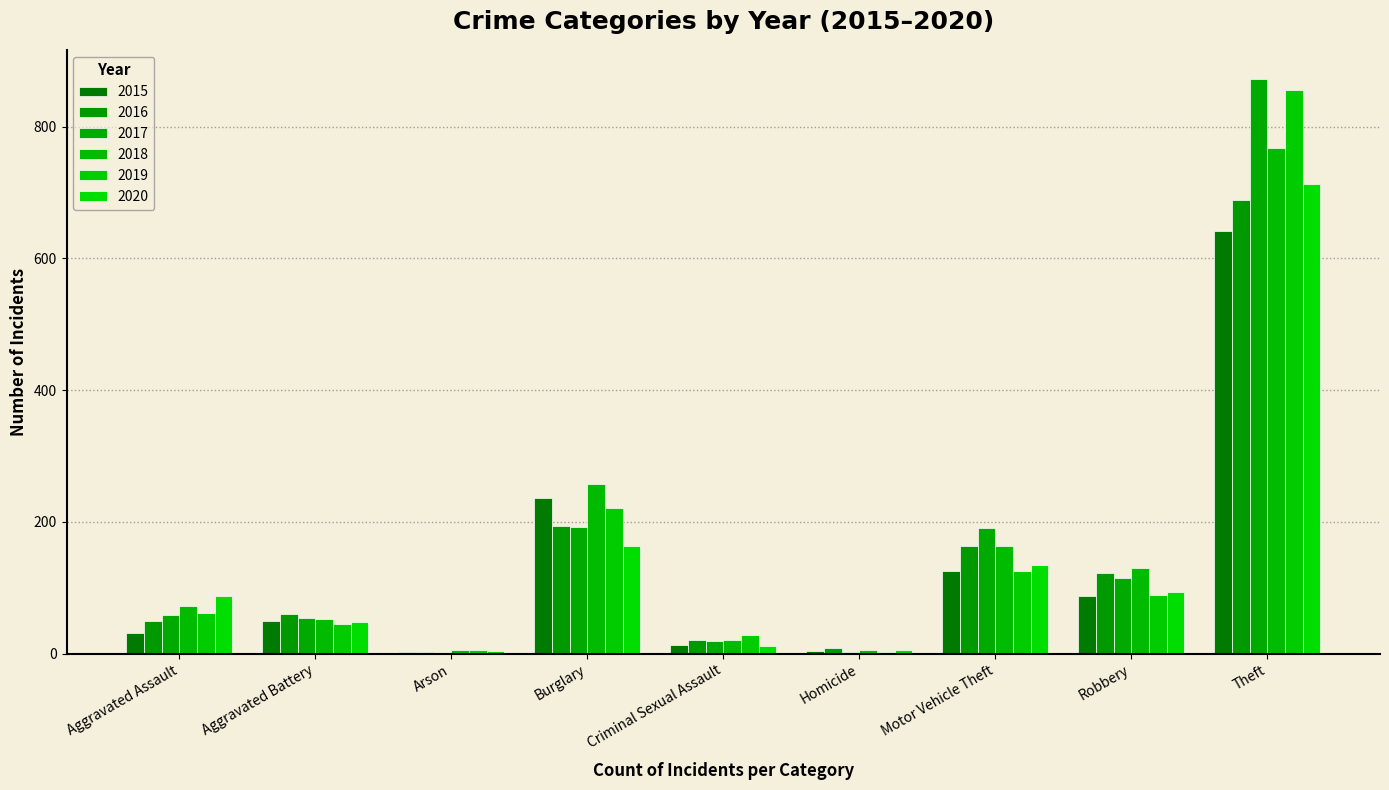

The value of 2020 at Aggravated Battery is 48. True or false?

True